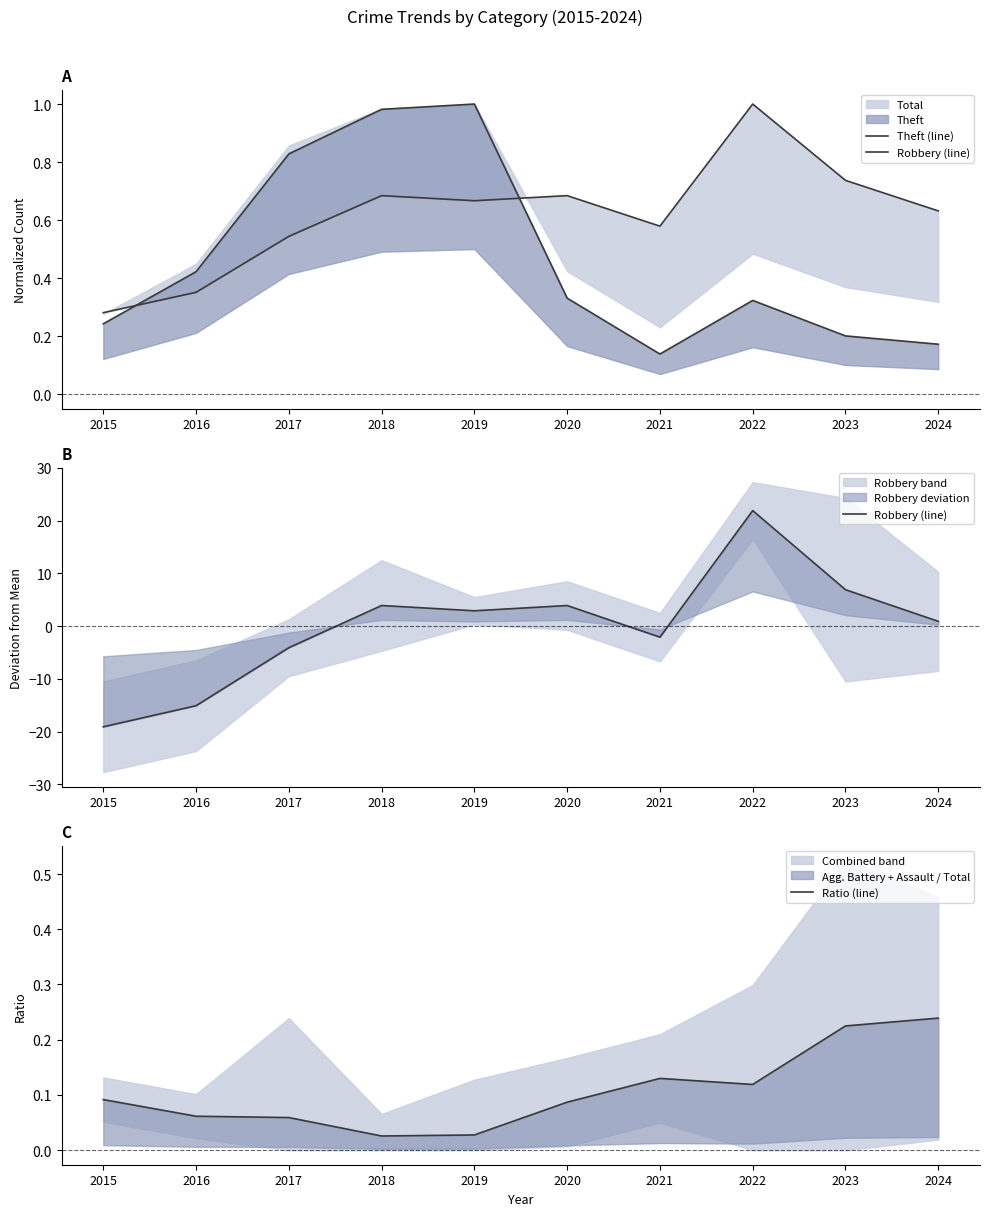

What is the value of the Robbery (line) point at the 4th from the left?

3.9